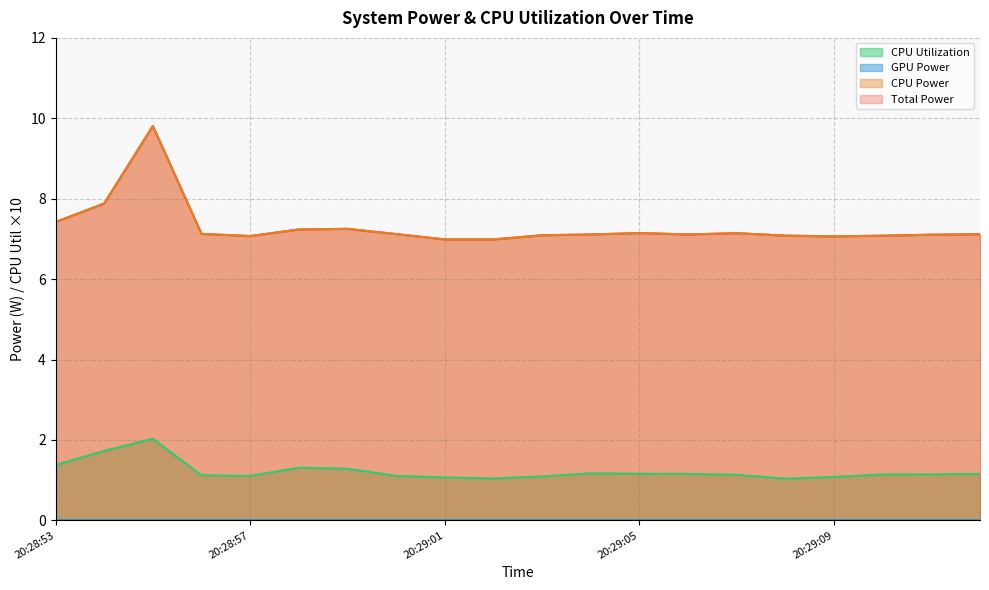

Is it true that CPU Power equals 10.1 at 20:29:12?

False